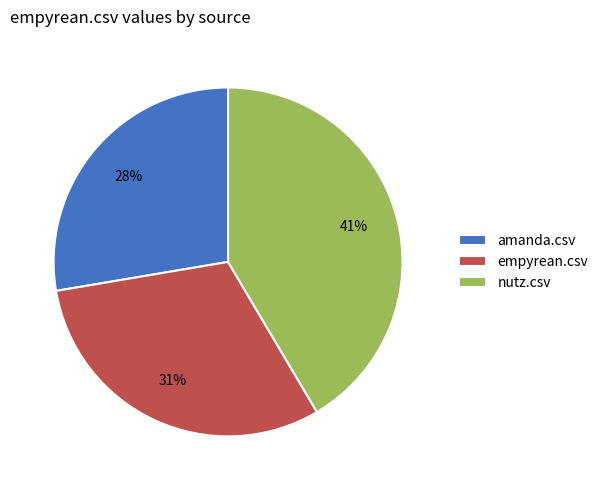

True or false: empyrean.csv accounts for 36% of the total.

False